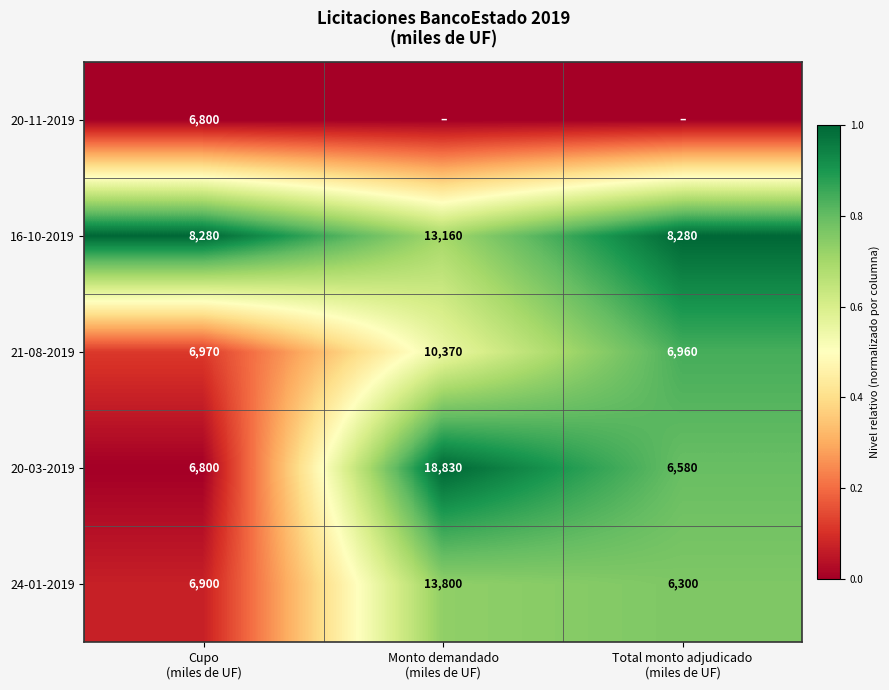

What is the difference between the maximum and minimum values in the 16-10-2019 series?

4880